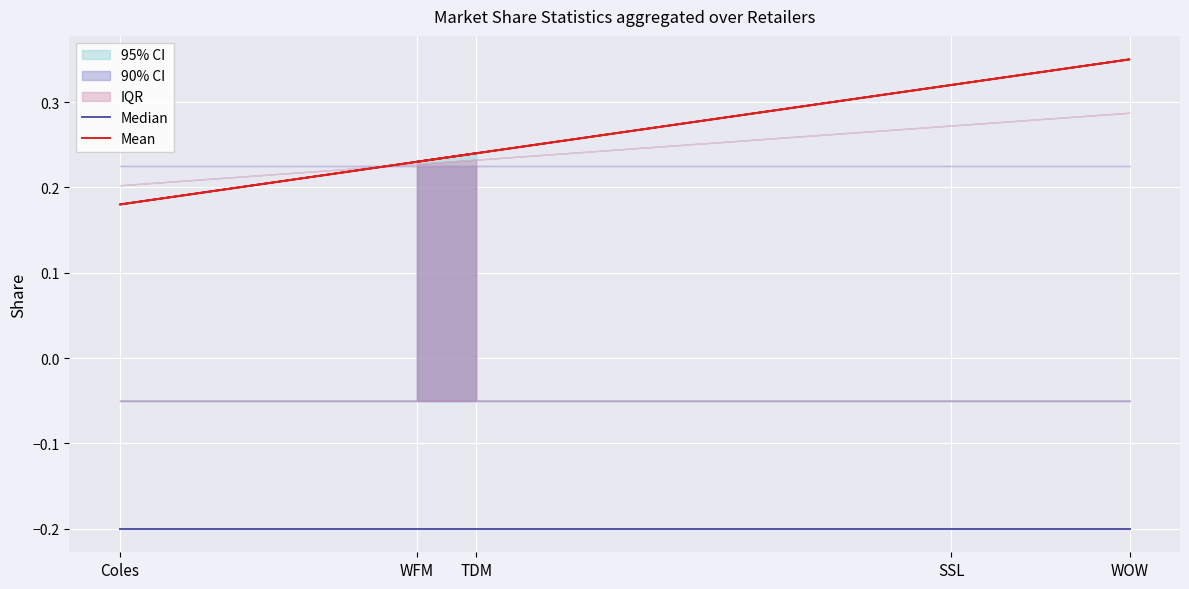

Is it true that Median equals -0.2 at Coles?

True